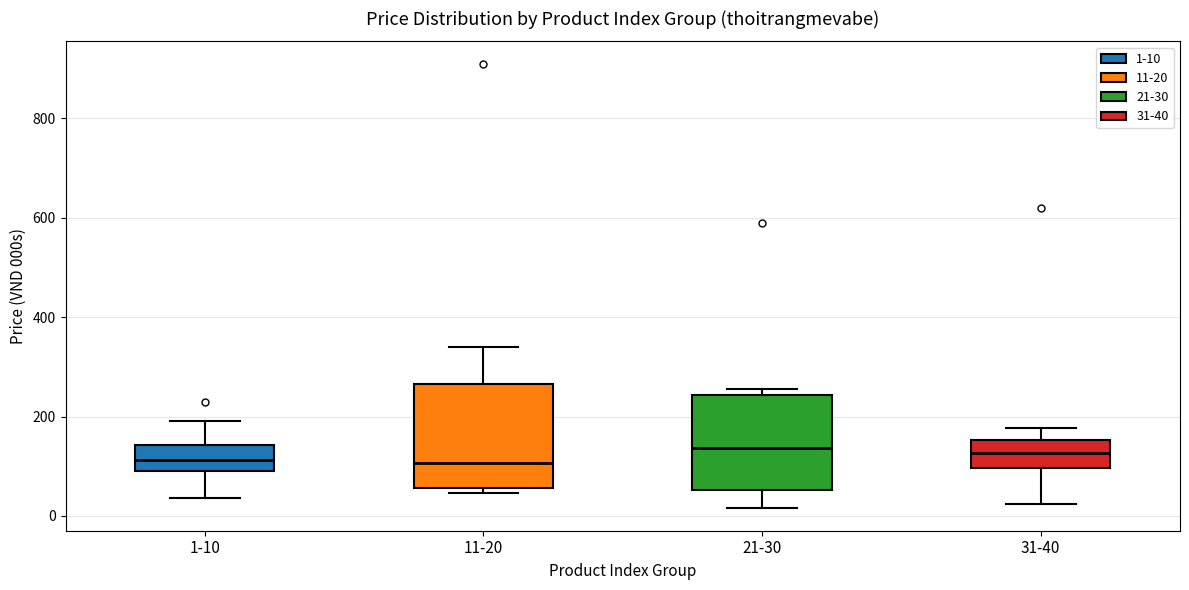

Reading left to right, read every box against the y-axis: the position of its median line, the range the box covers, and the ends of its whiskers. The values are not printed on the chart, so give them approximately, as read against the axis.

1-10: median 120, box 100 to 140, whiskers 40 to 200
11-20: median 100, box 60 to 260, whiskers 40 to 340
21-30: median 140, box 60 to 240, whiskers 20 to 260
31-40: median 120, box 100 to 160, whiskers 20 to 180